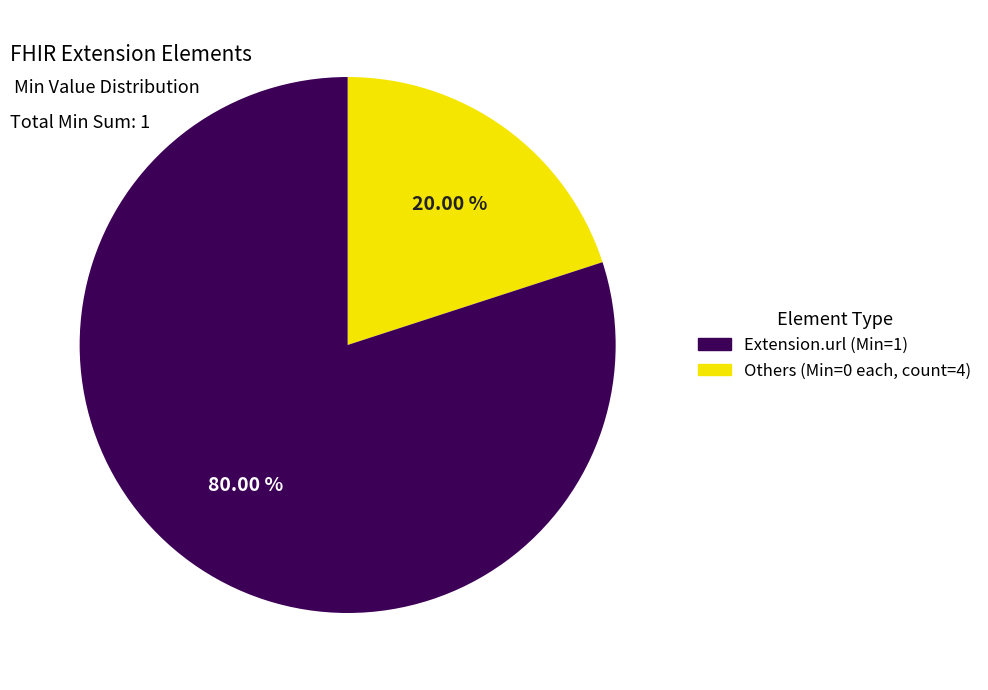

Does any single category account for the majority?

Yes